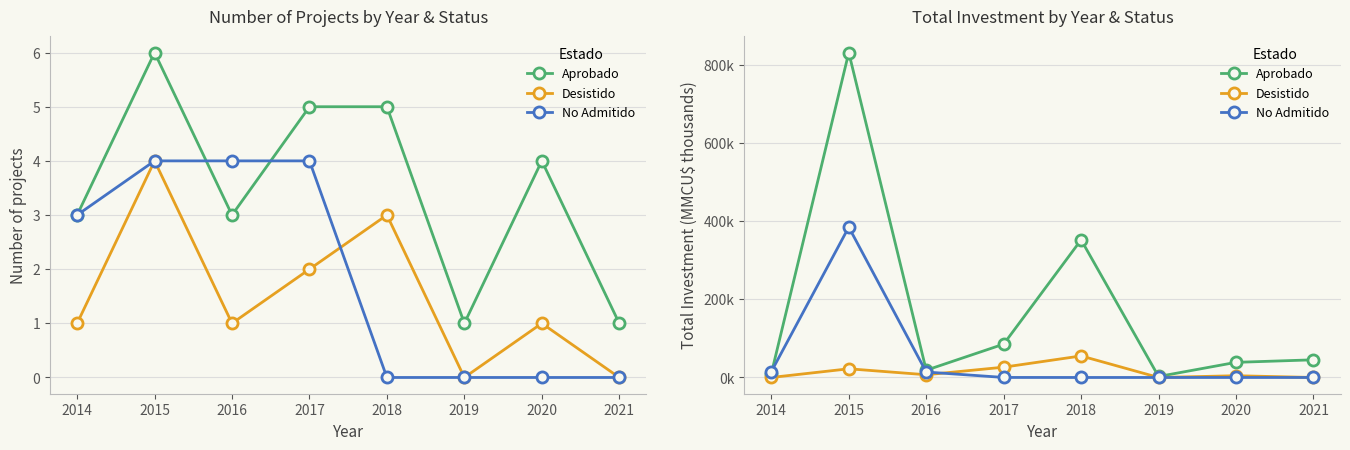

What are all the series names shown in the legend?

Aprobado, Desistido, No Admitido